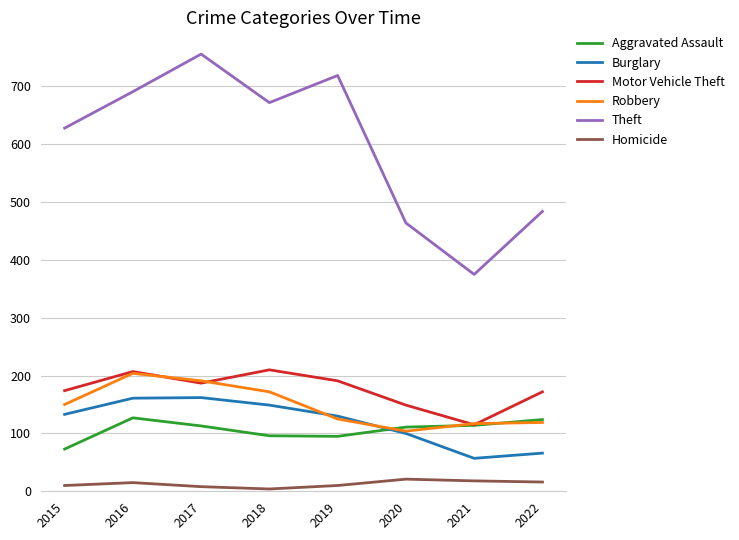

In Homicide, how many points are higher than both neighbors (excluding endpoints)?

2